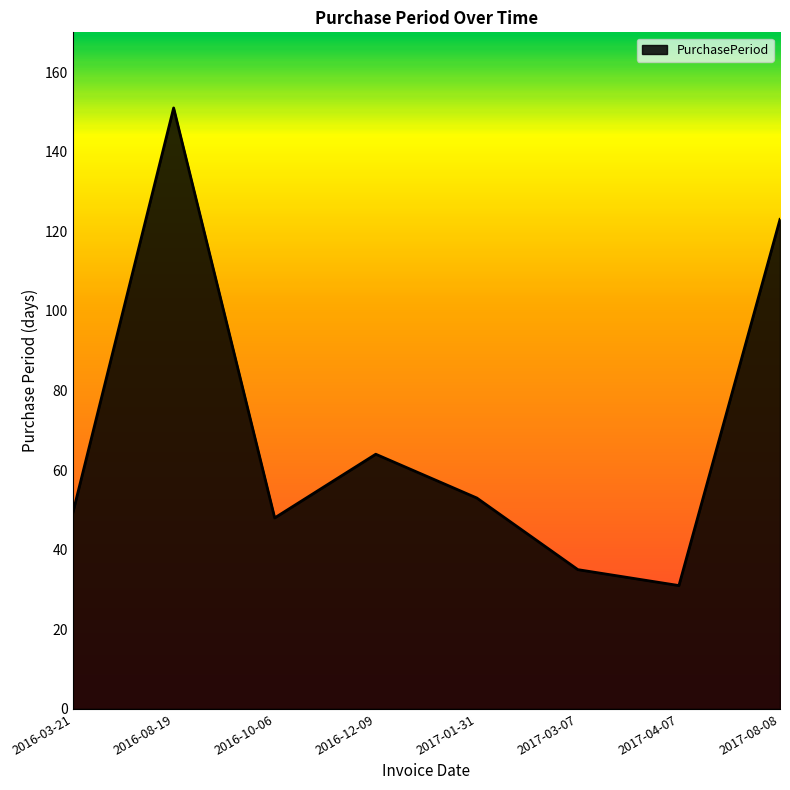

At which category does the data reach its first local peak?

2016-08-19